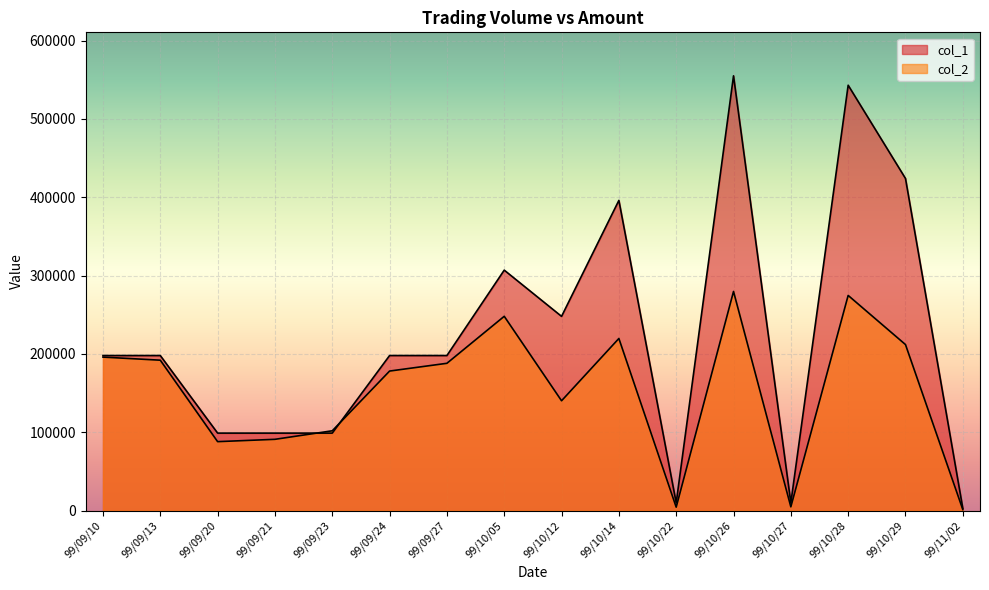

Read the col_2 value at 99/09/10.

196020